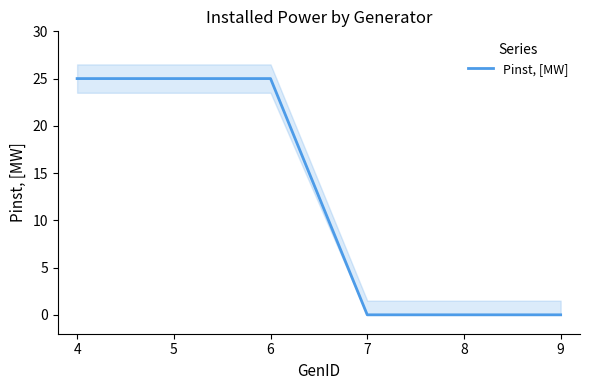

At which category does the chart reach its minimum across all series?

6